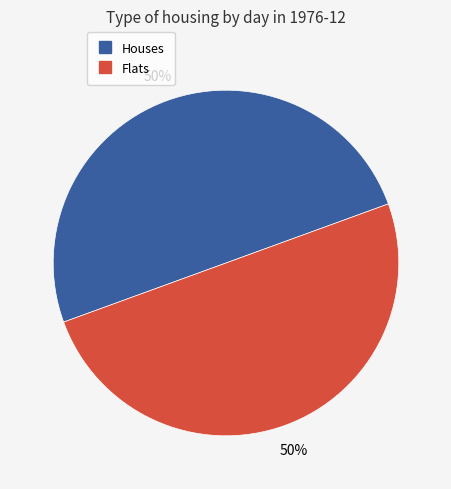

To the nearest percent, what is the average slice percentage?

50%